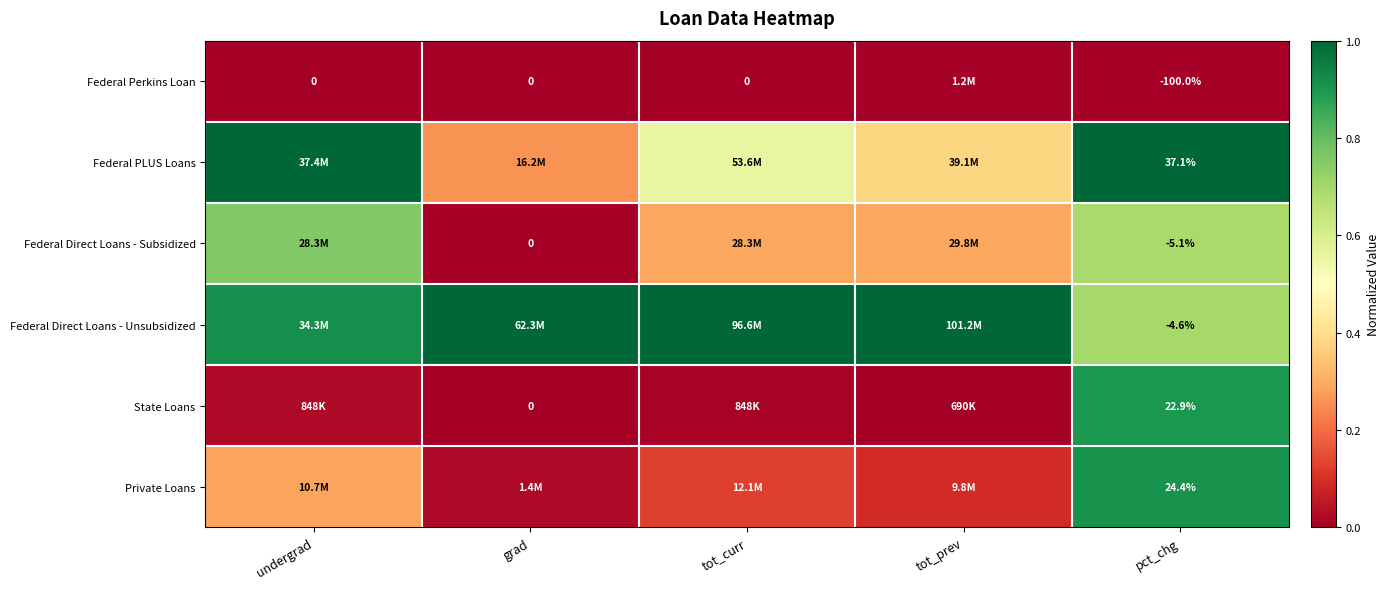

Is the value of Federal Perkins Loan at tot_curr greater than the value of Federal Direct Loans - Unsubsidized at pct_chg?

Yes